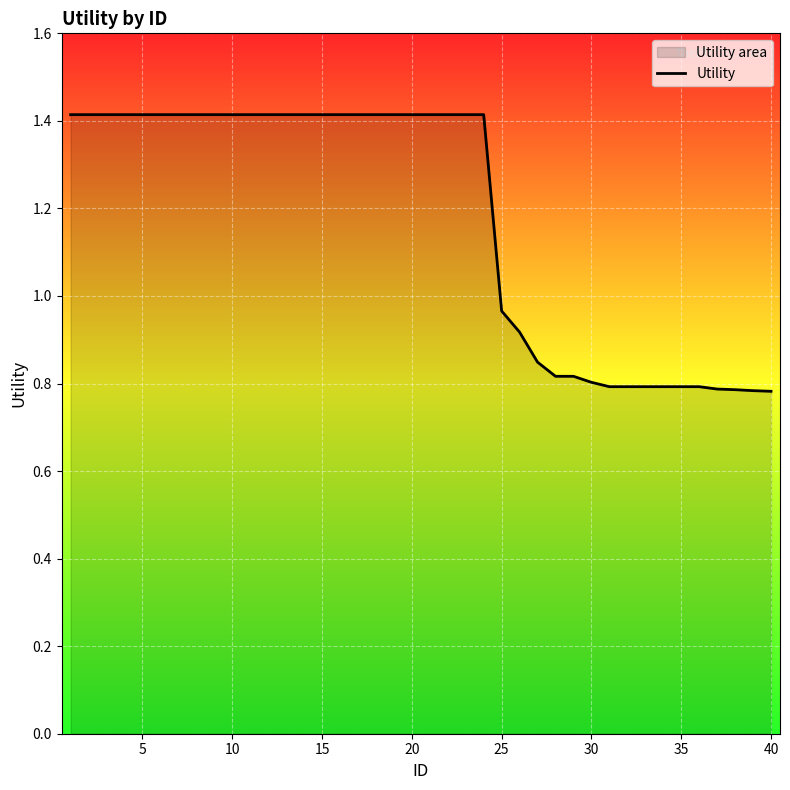

Where is the data nearest to the value 1?

25